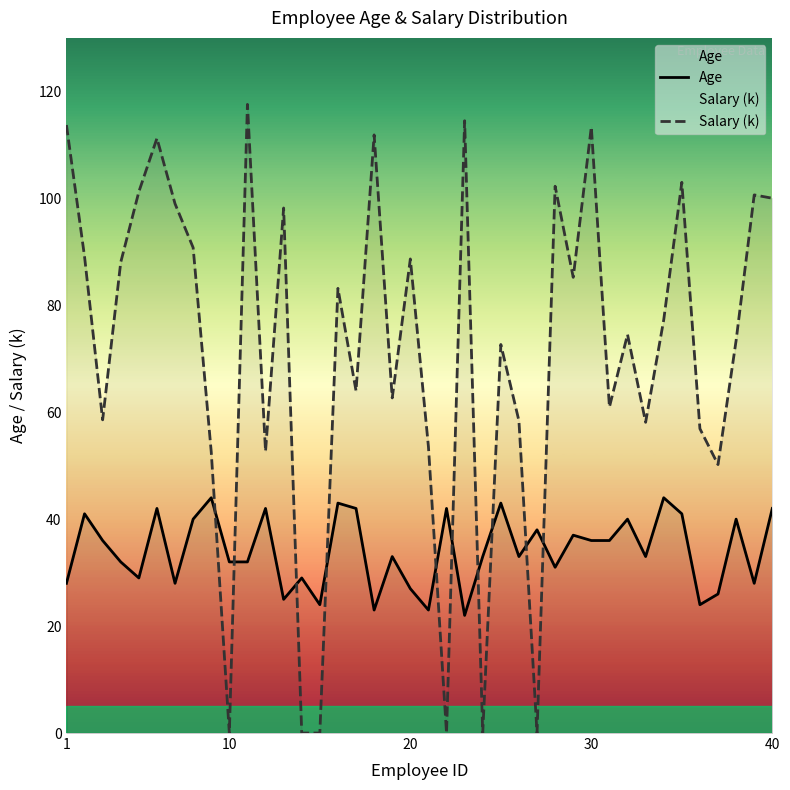

What is the maximum value shown in the chart?

117.6